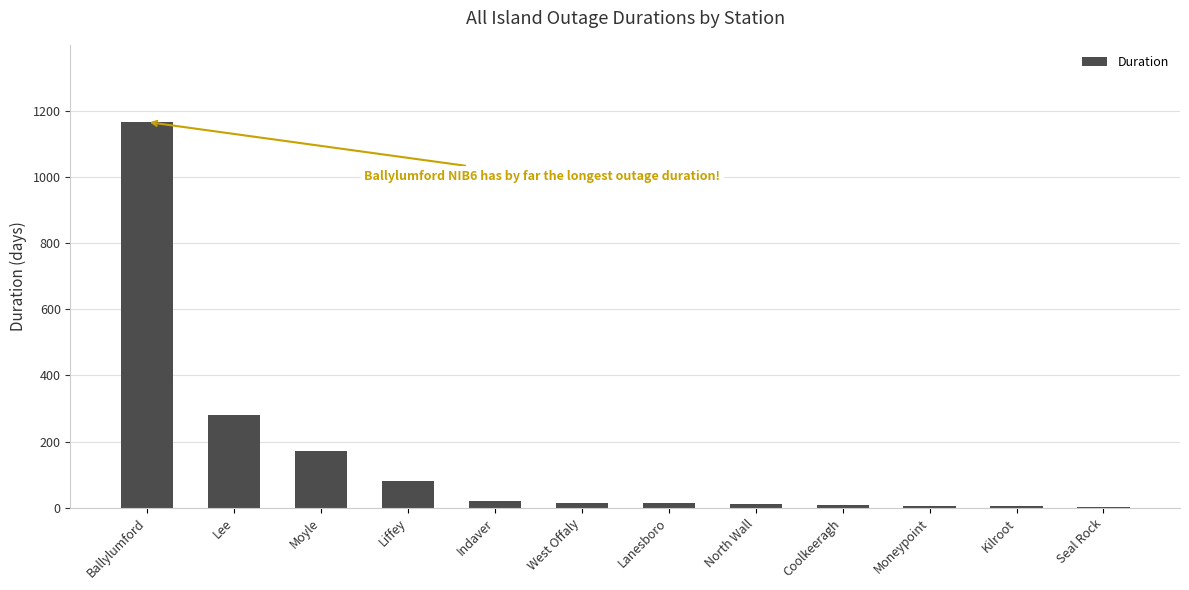

True or false: the data shows 745.2 at Ballylumford.

False